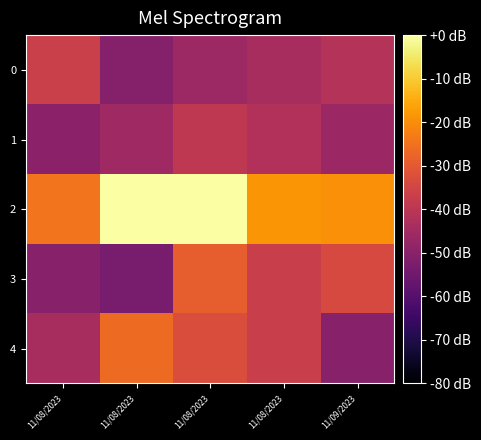

Reading left to right, what are all the values shown in this chart?

4: 11/08/2023=-43.8	11/08/2023=-26.5	11/08/2023=-33.0	11/08/2023=-37.0	11/09/2023=-50.3
3: 11/08/2023=-50.3	11/08/2023=-53.3	11/08/2023=-29.0	11/08/2023=-37.0	11/09/2023=-33.8
2: 11/08/2023=-24.4	11/08/2023=0.0	11/08/2023=-0.0	11/08/2023=-18.6	11/09/2023=-19.5
1: 11/08/2023=-49.5	11/08/2023=-45.9	11/08/2023=-39.3	11/08/2023=-42.0	11/09/2023=-46.3
0: 11/08/2023=-36.6	11/08/2023=-50.8	11/08/2023=-46.2	11/08/2023=-44.0	11/09/2023=-41.3